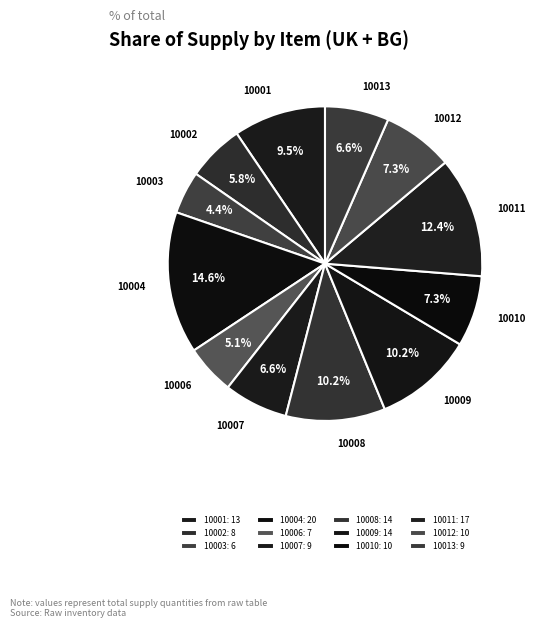

How many segments does this pie chart have?

12